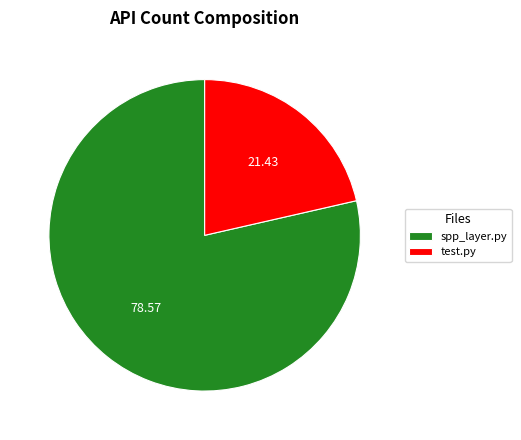

Rank the categories by value from highest to lowest.

spp_layer.py, test.py